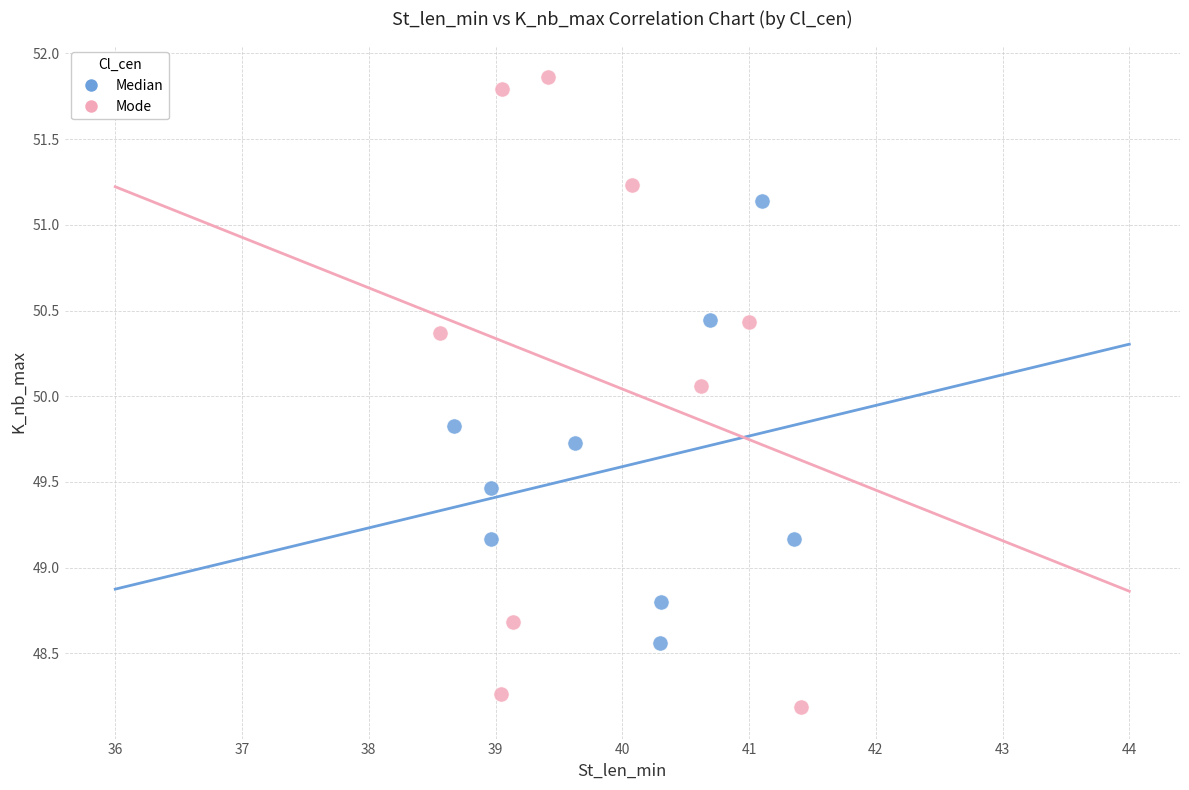

Which series has the largest Y range (max minus min)?

Mode